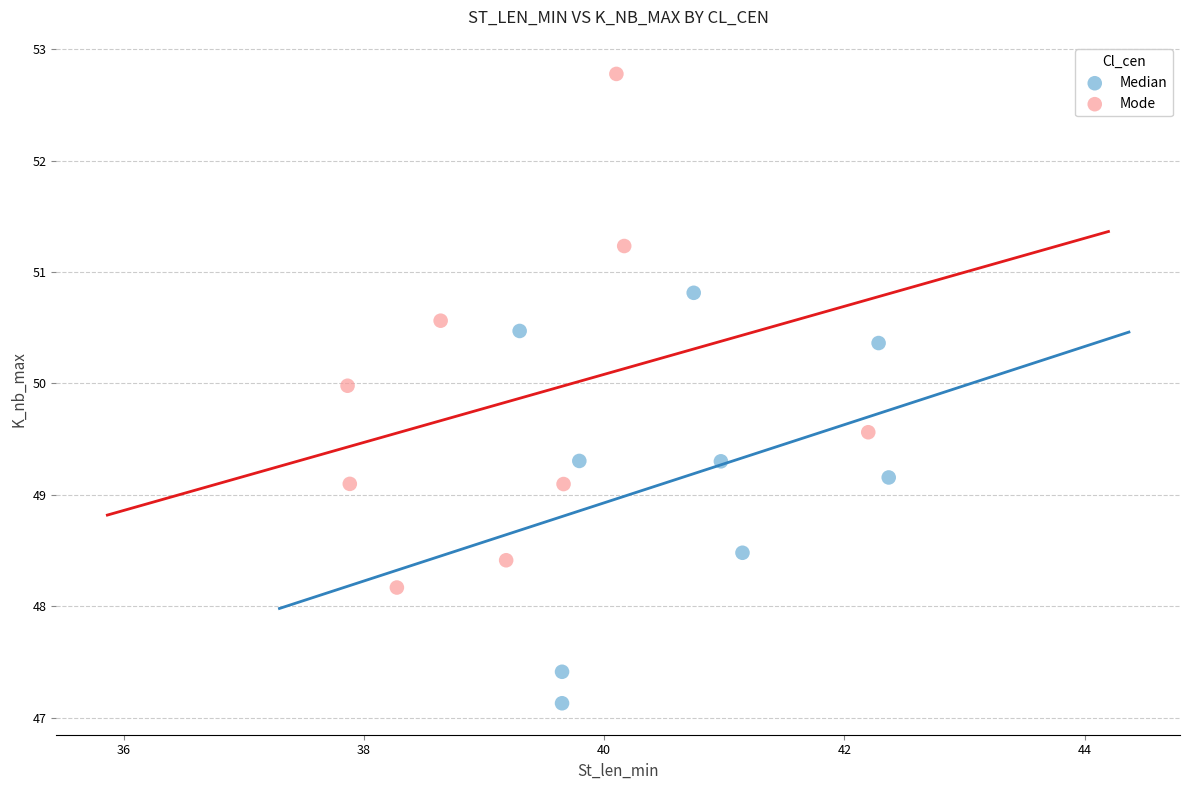

Which series has the widest spread of Y values?

Mode